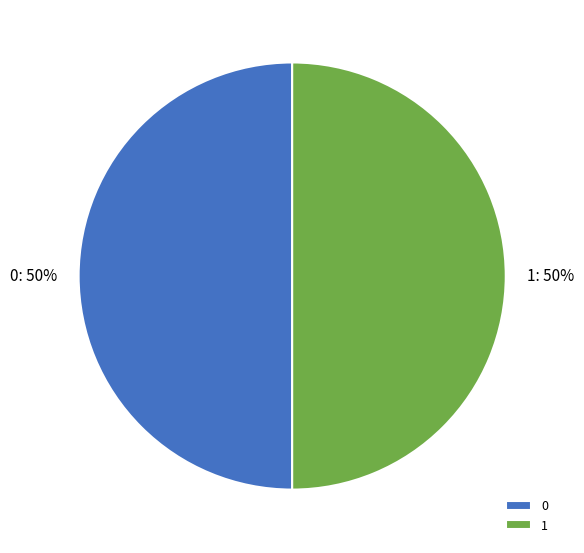

True or false: 1 accounts for 63% of the total.

False